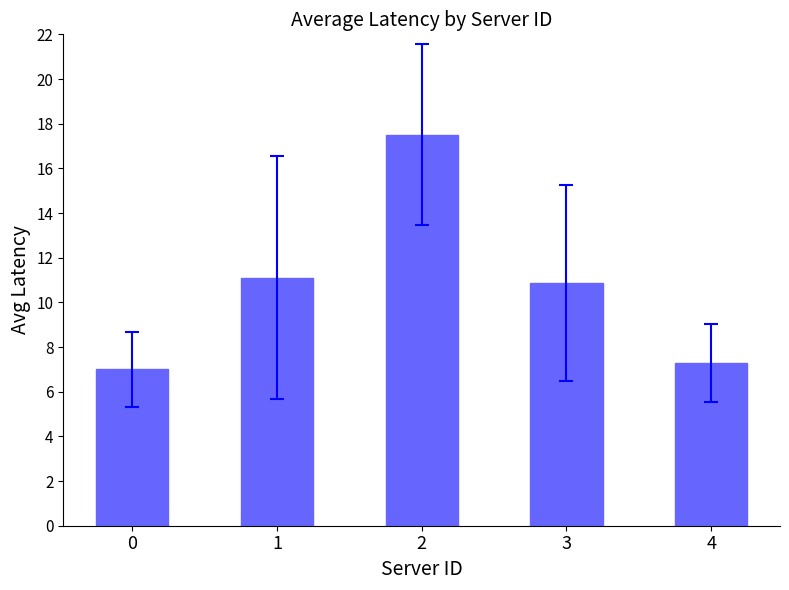

List the labels in order of value, smallest first.

0, 4, 3, 1, 2